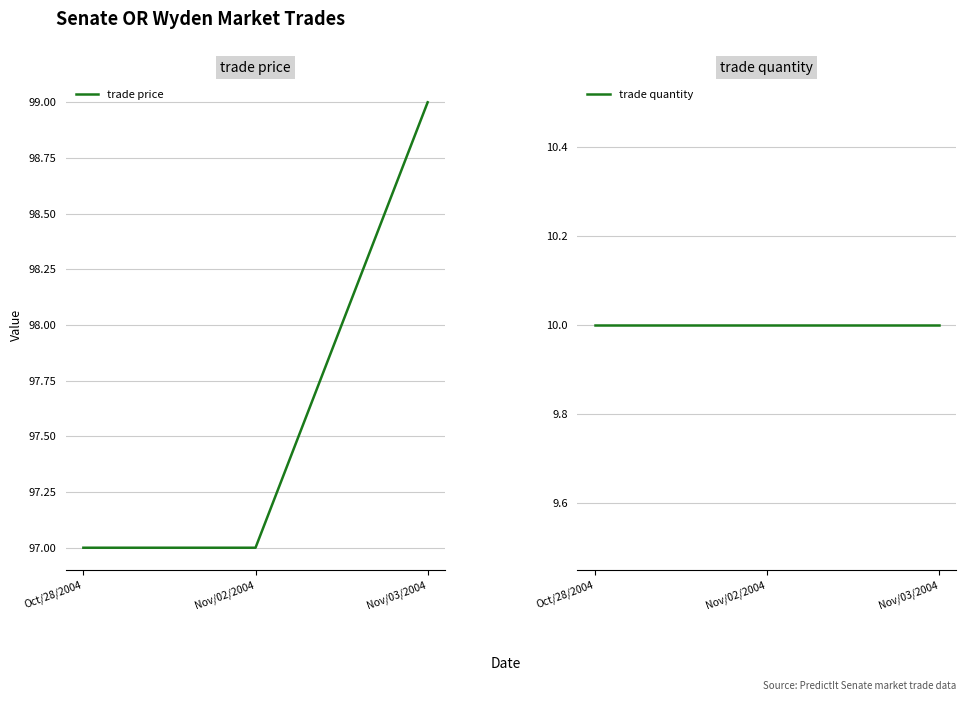

Reading left to right, what are all the values shown in this chart?

trade price: 97	97	99
trade quantity: 10	10	10